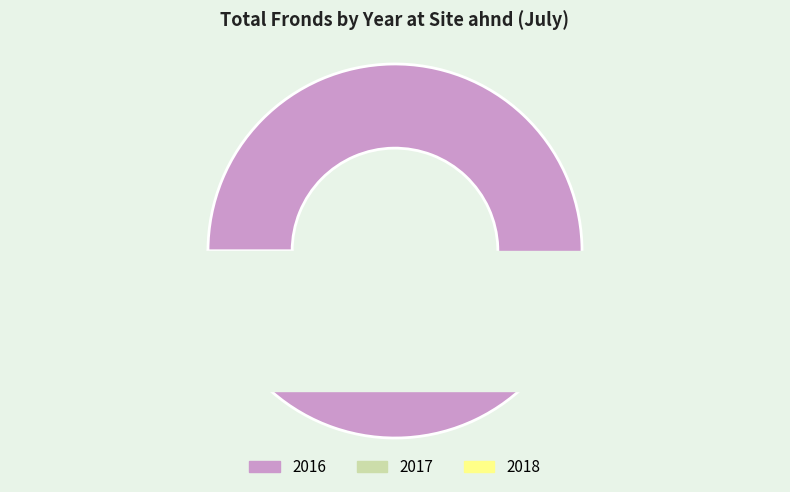

To the nearest percent, what percentage of the pie is 2018?

1%